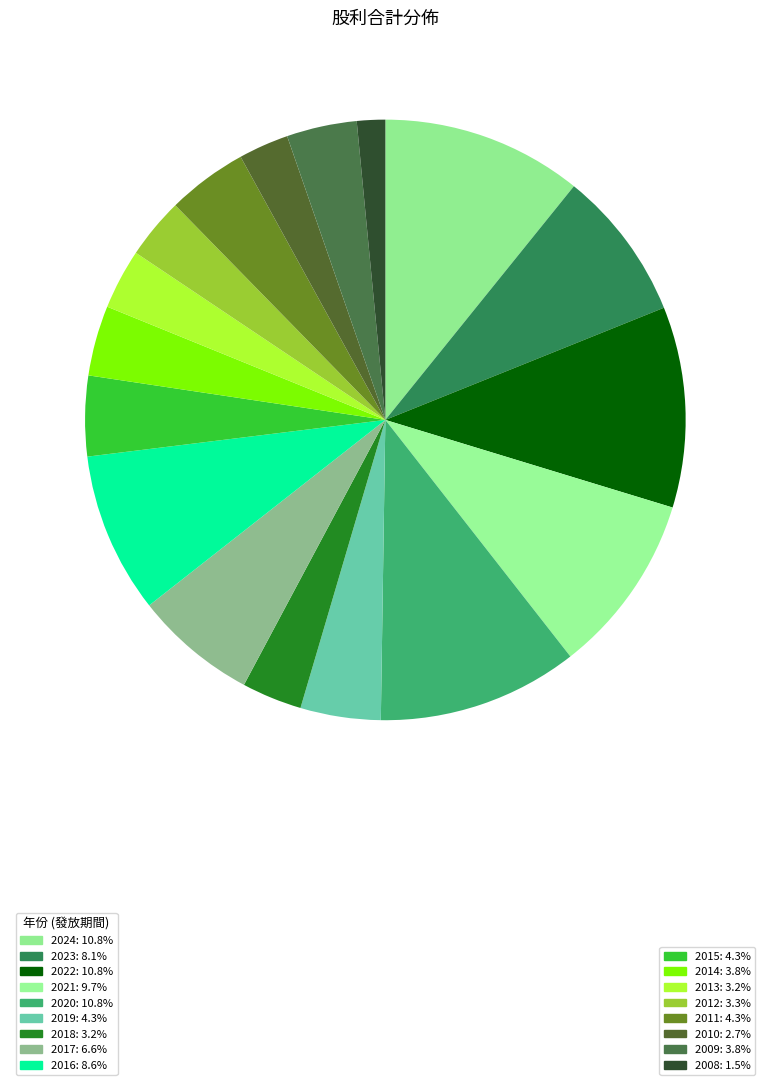

How many segments does this pie chart have?

17